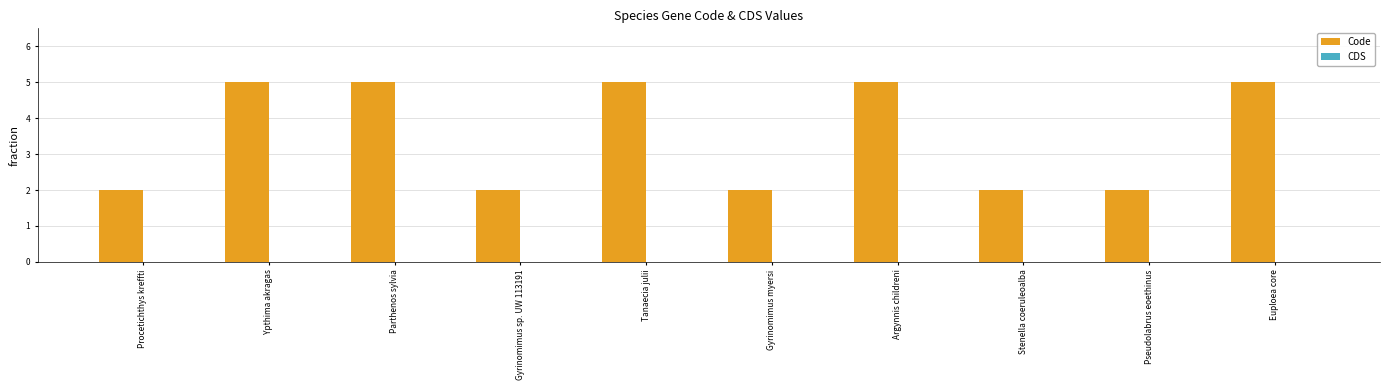

What is the difference between the maximum and minimum values?

3